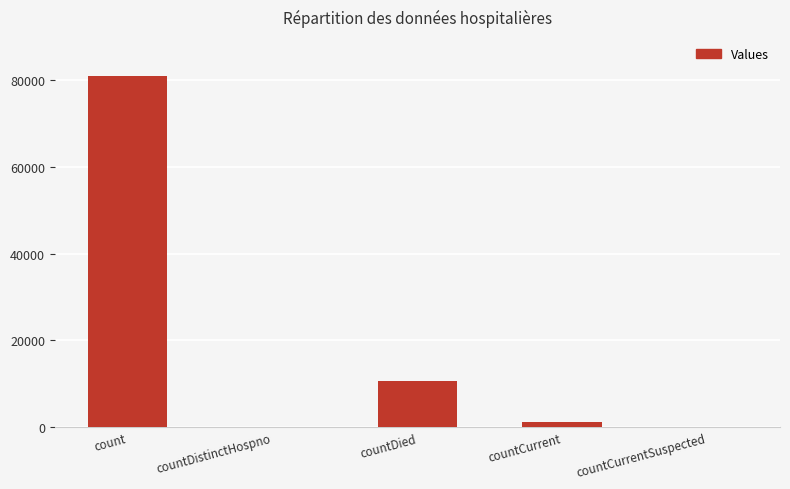

Are the bars horizontal?

No